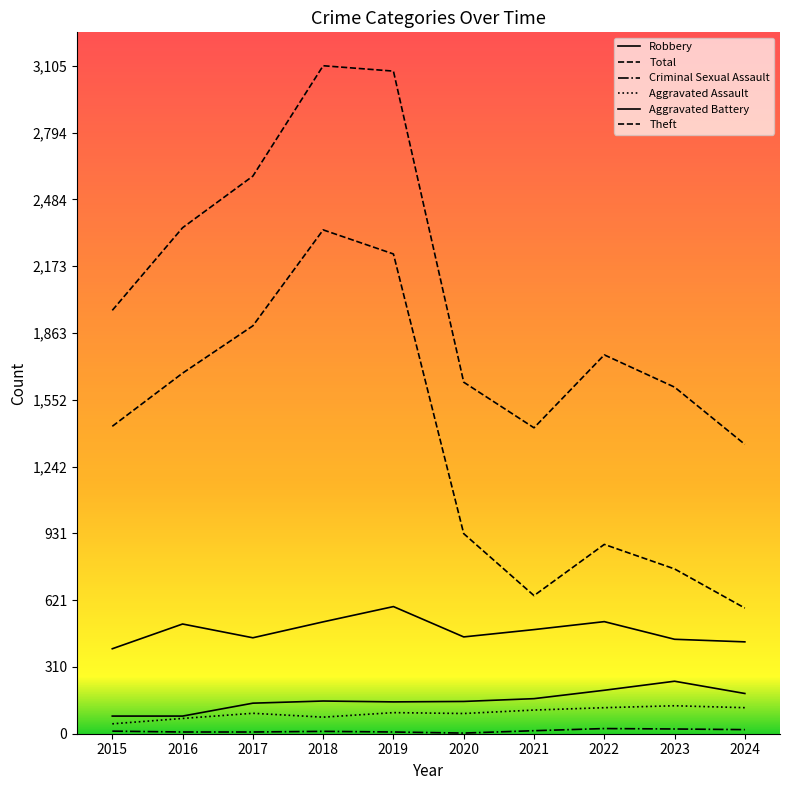

Where does the Total series first go above 1968?

2016